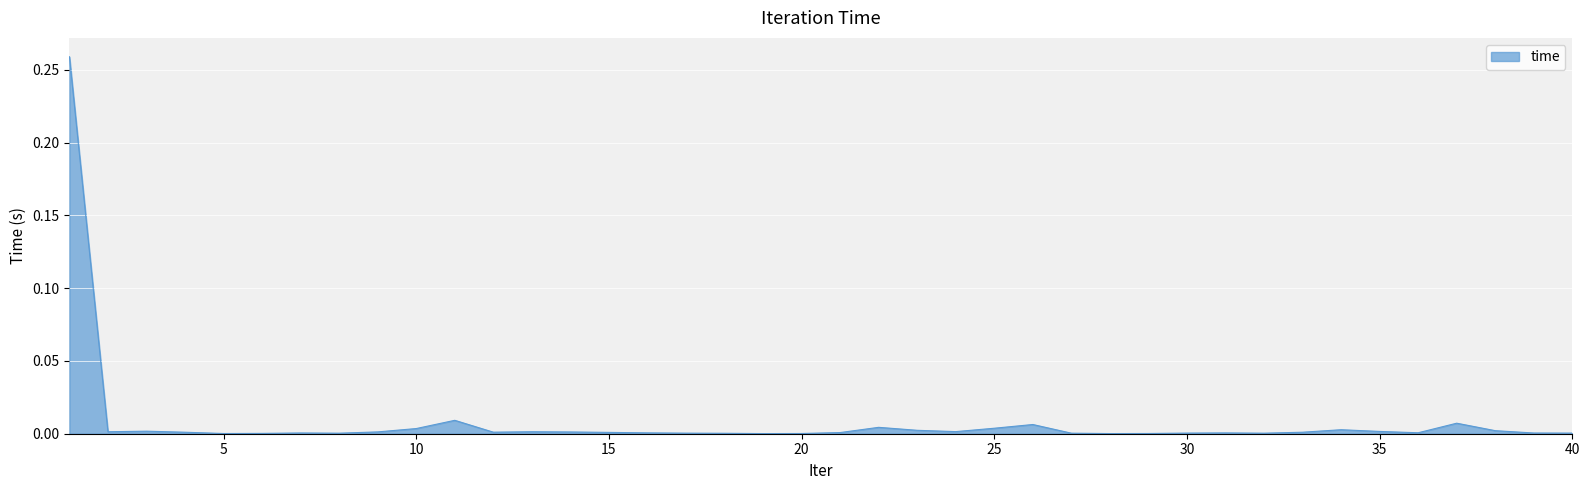

Which label corresponds to the largest value in the chart?

1